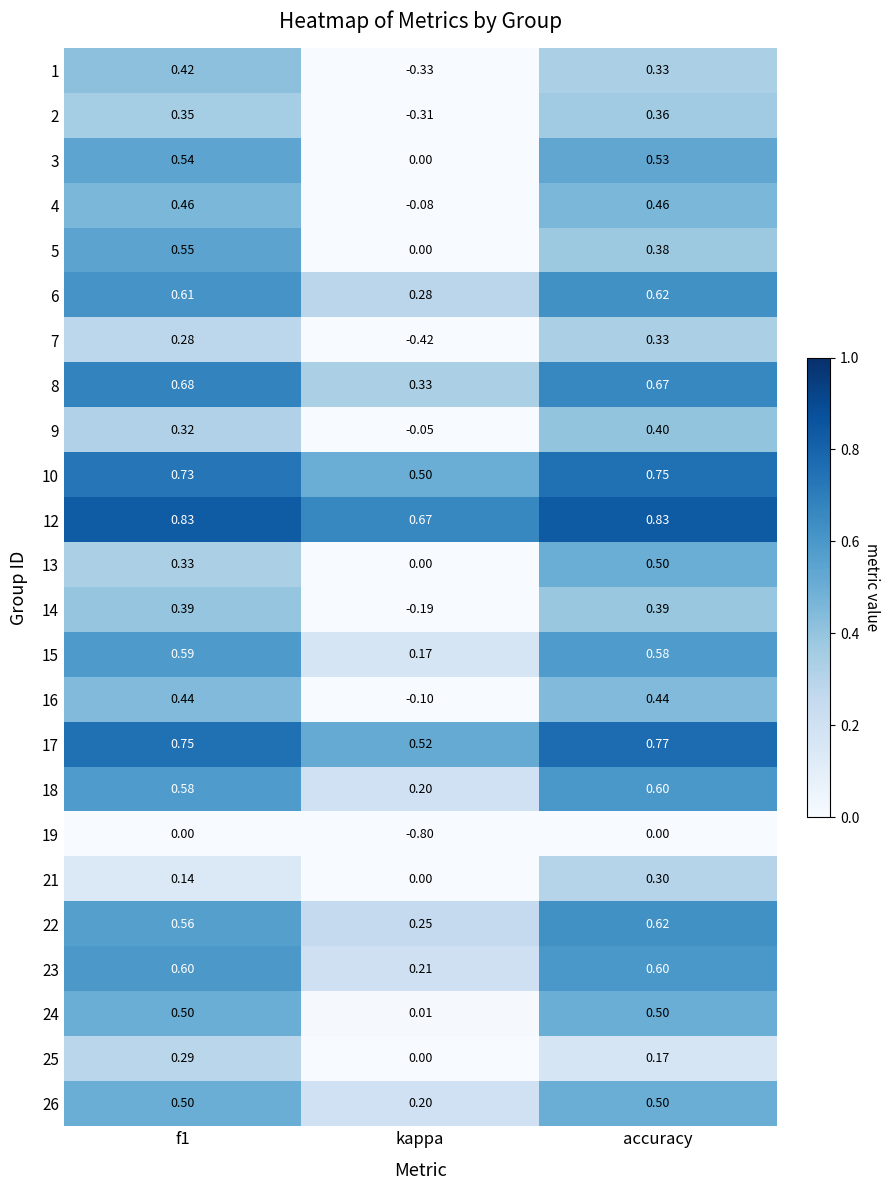

At which category is the sum across all series the highest?

accuracy